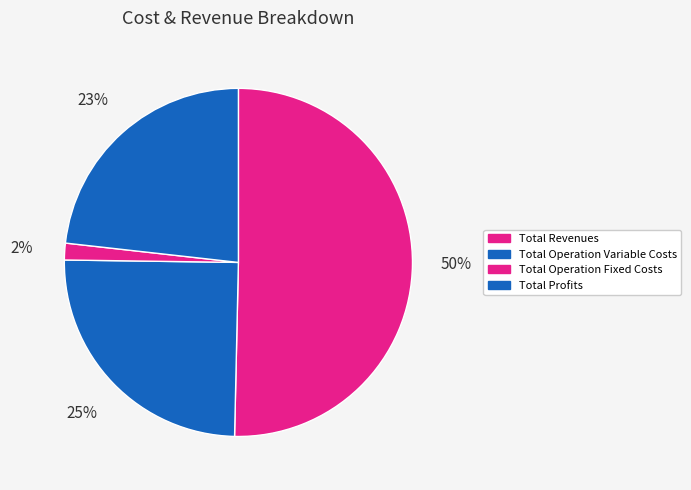

To the nearest percent, what is the difference between the Total Operation Fixed Costs and Total Operation Variable Costs slice percentages?

23%